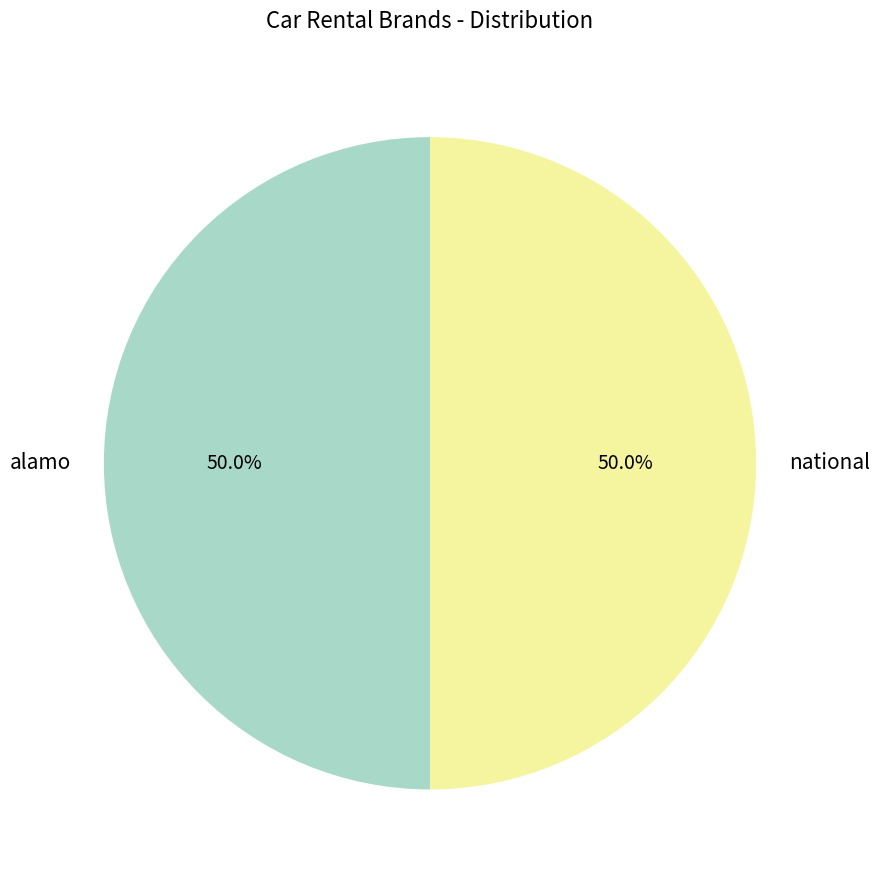

How many slices are in this pie chart?

2